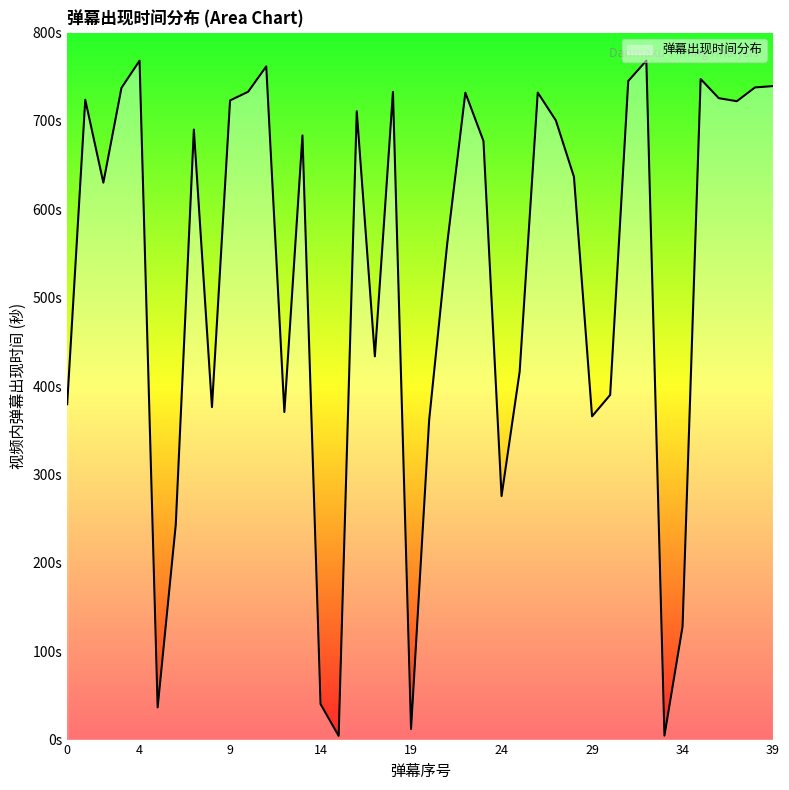

Reading left to right, transcribe all the data shown in this chart.

379.5	724.0	630.2	737.4	768.2	36.4	243.1	690.3	376.2	723.2	733.1	761.8	370.7	683.6	40.2	4.2	711.0	433.6	732.9	12.0	361.6	561.6	732.0	677.3	275.5	416.4	732.1	700.6	636.8	365.8	390.0	745.2	768.2	4.5	127.8	747.5	725.8	722.3	737.9	739.4